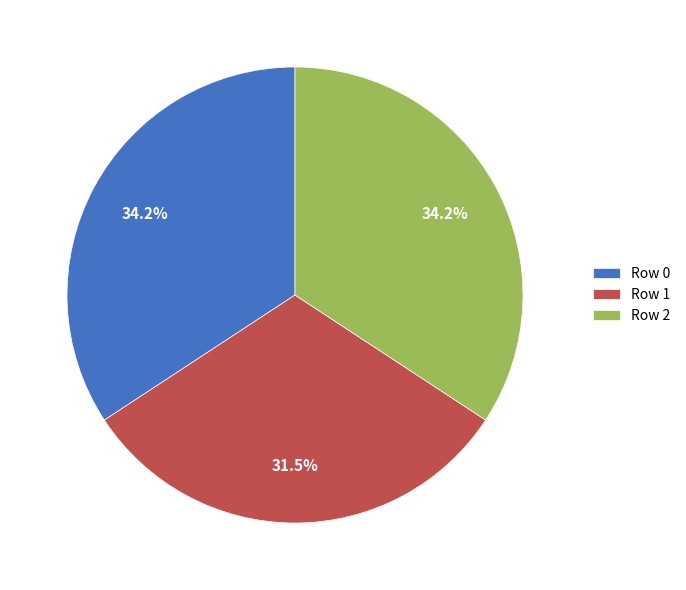

What is the smallest slice in the pie chart?

Row 1